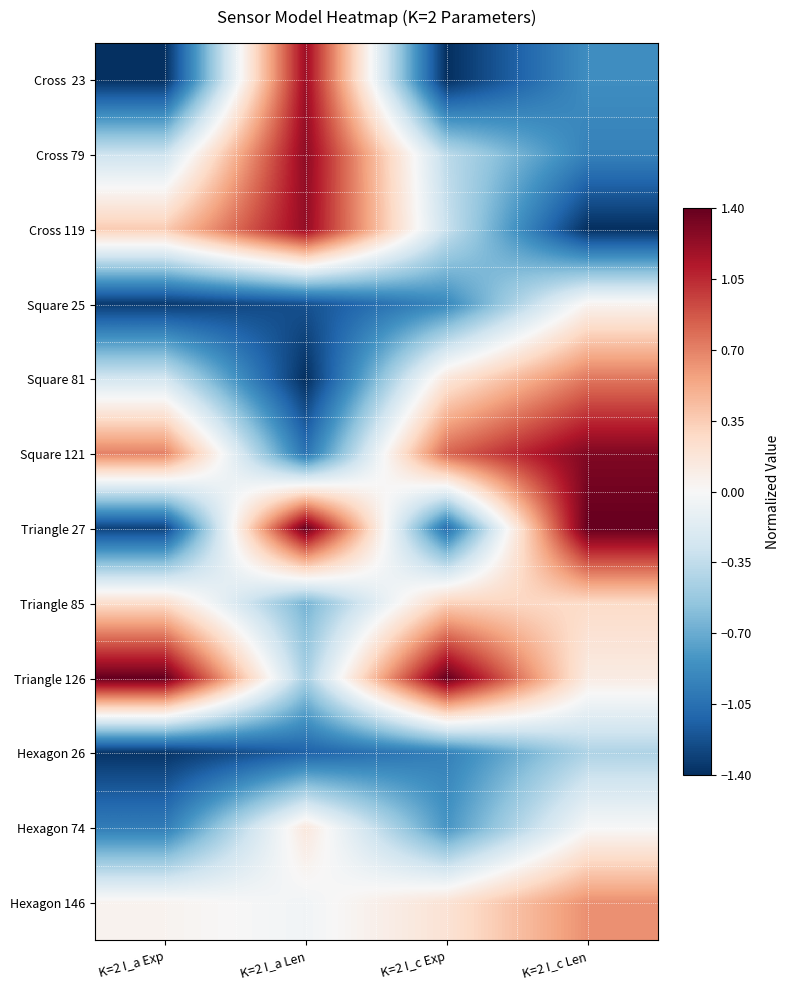

At K=2 I_a Exp, list the series in order from largest to smallest.

Triangle 126, Square 121, Cross 119, Triangle 85, Hexagon 146, Square 81, Cross 79, Hexagon 74, Triangle 27, Square 25, Hexagon 26, Cross 23